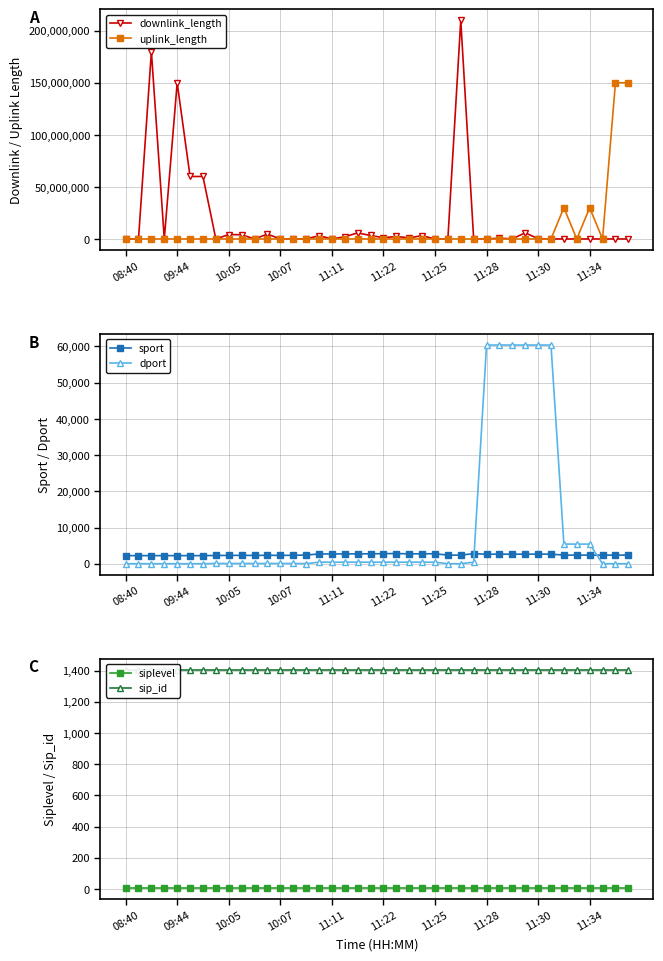

After their last crossing, which series has the higher values: dport or sport?

sport